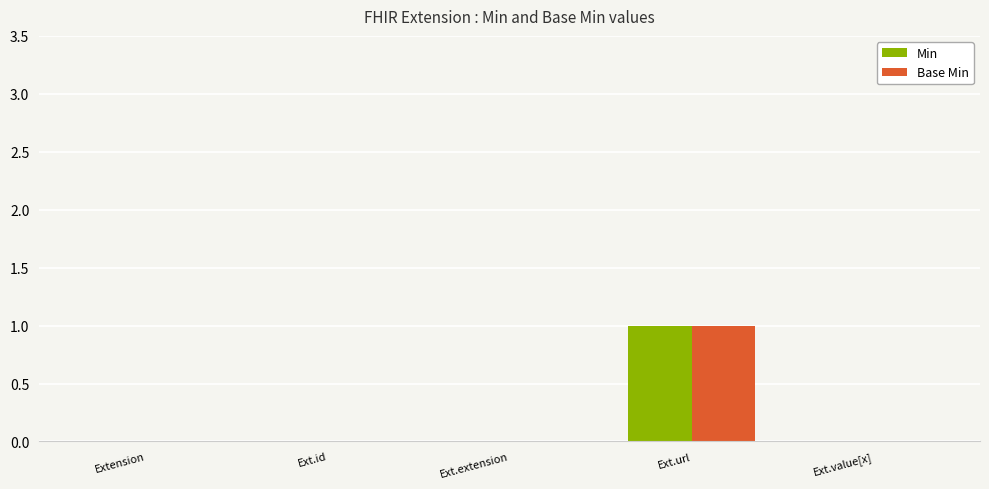

What are all the series names shown in the legend?

Min, Base Min